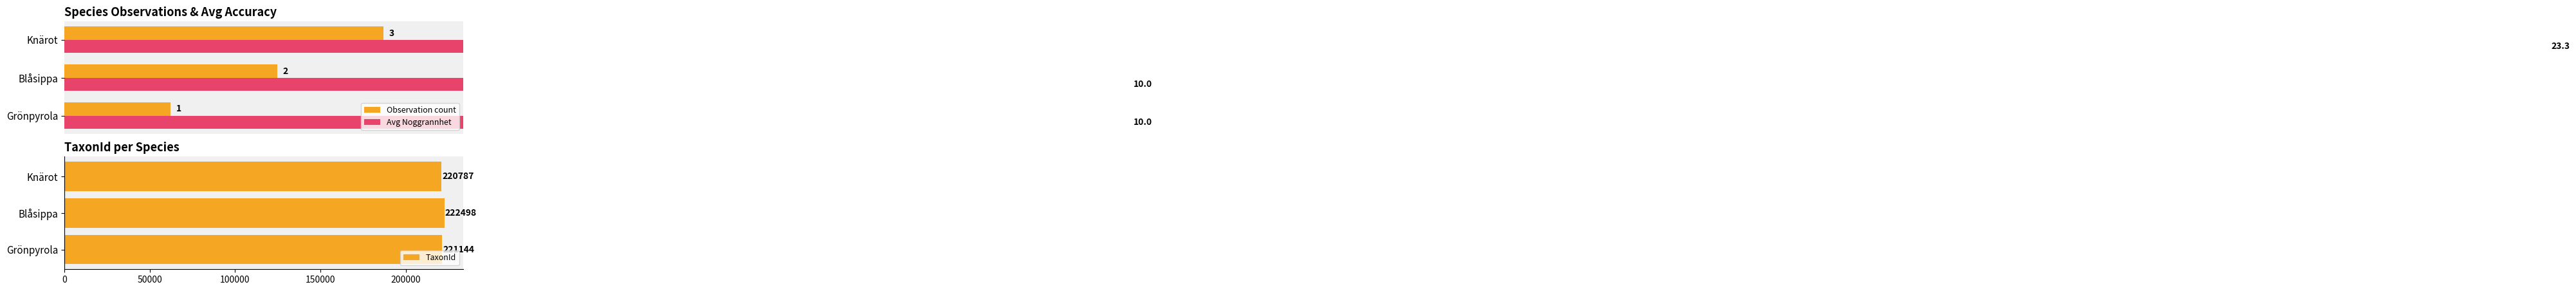

True or false: TaxonId has a value of 220787 at Knärot.

True